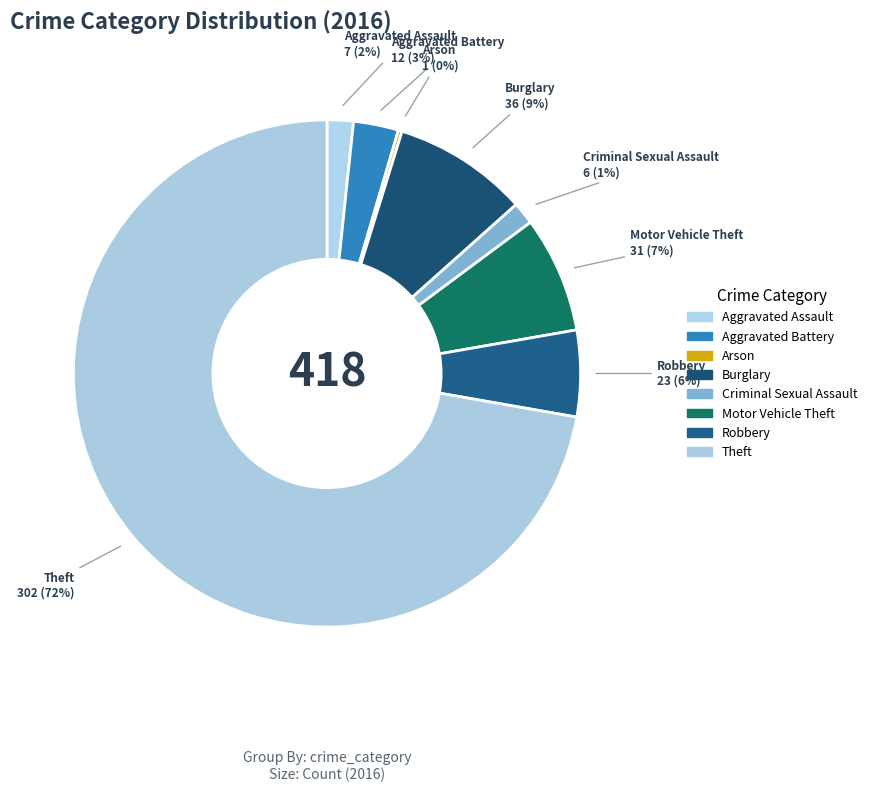

How many slices are in this pie chart?

8